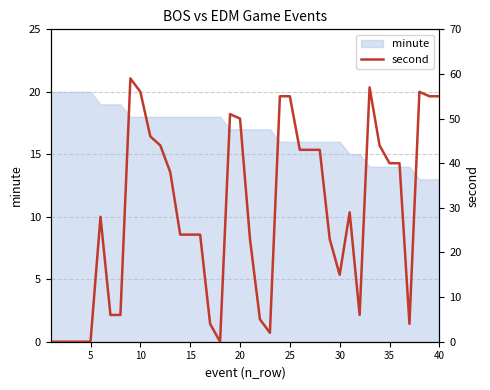

What is the maximum value shown in the chart?

59